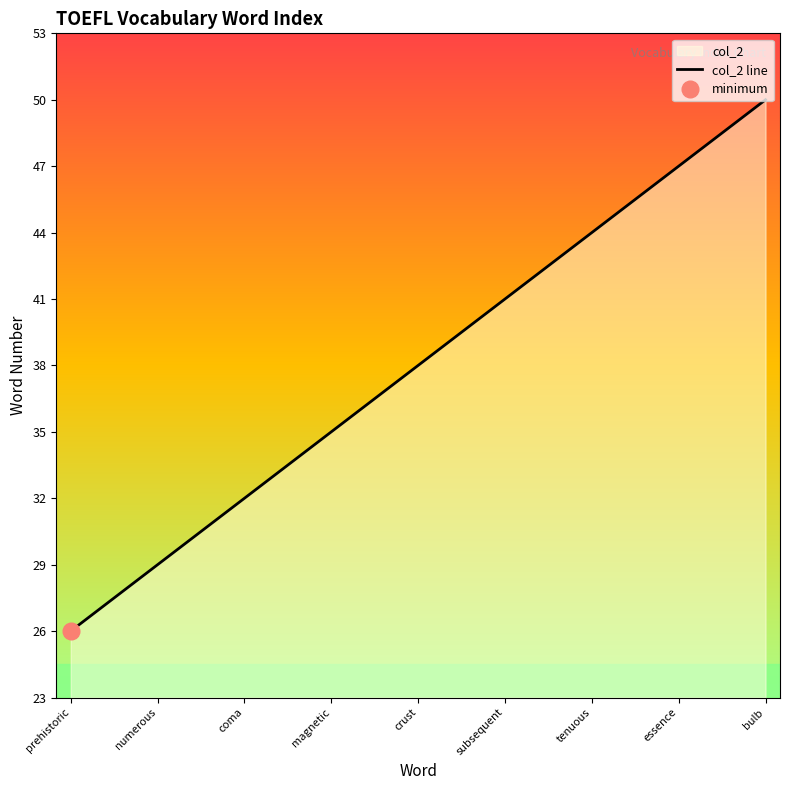

What is the greatest value displayed?

50